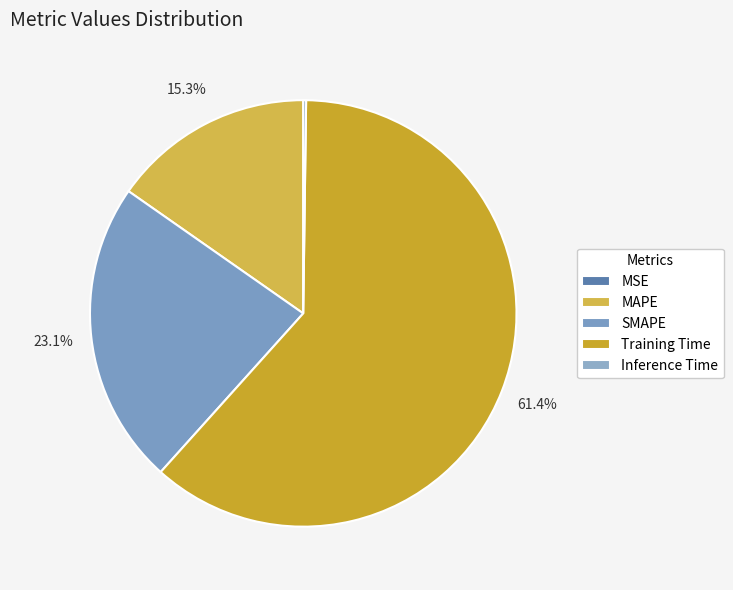

How many slices are in this pie chart?

5